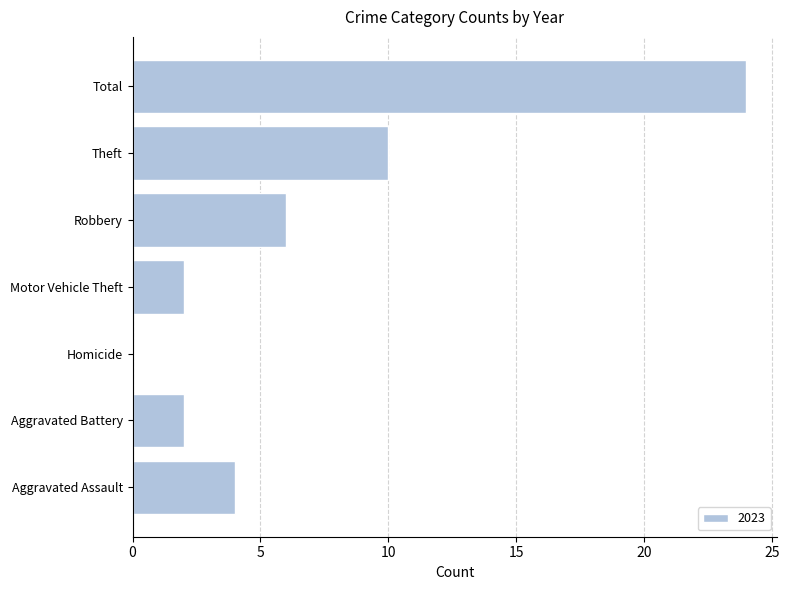

What is the greatest value displayed?

24